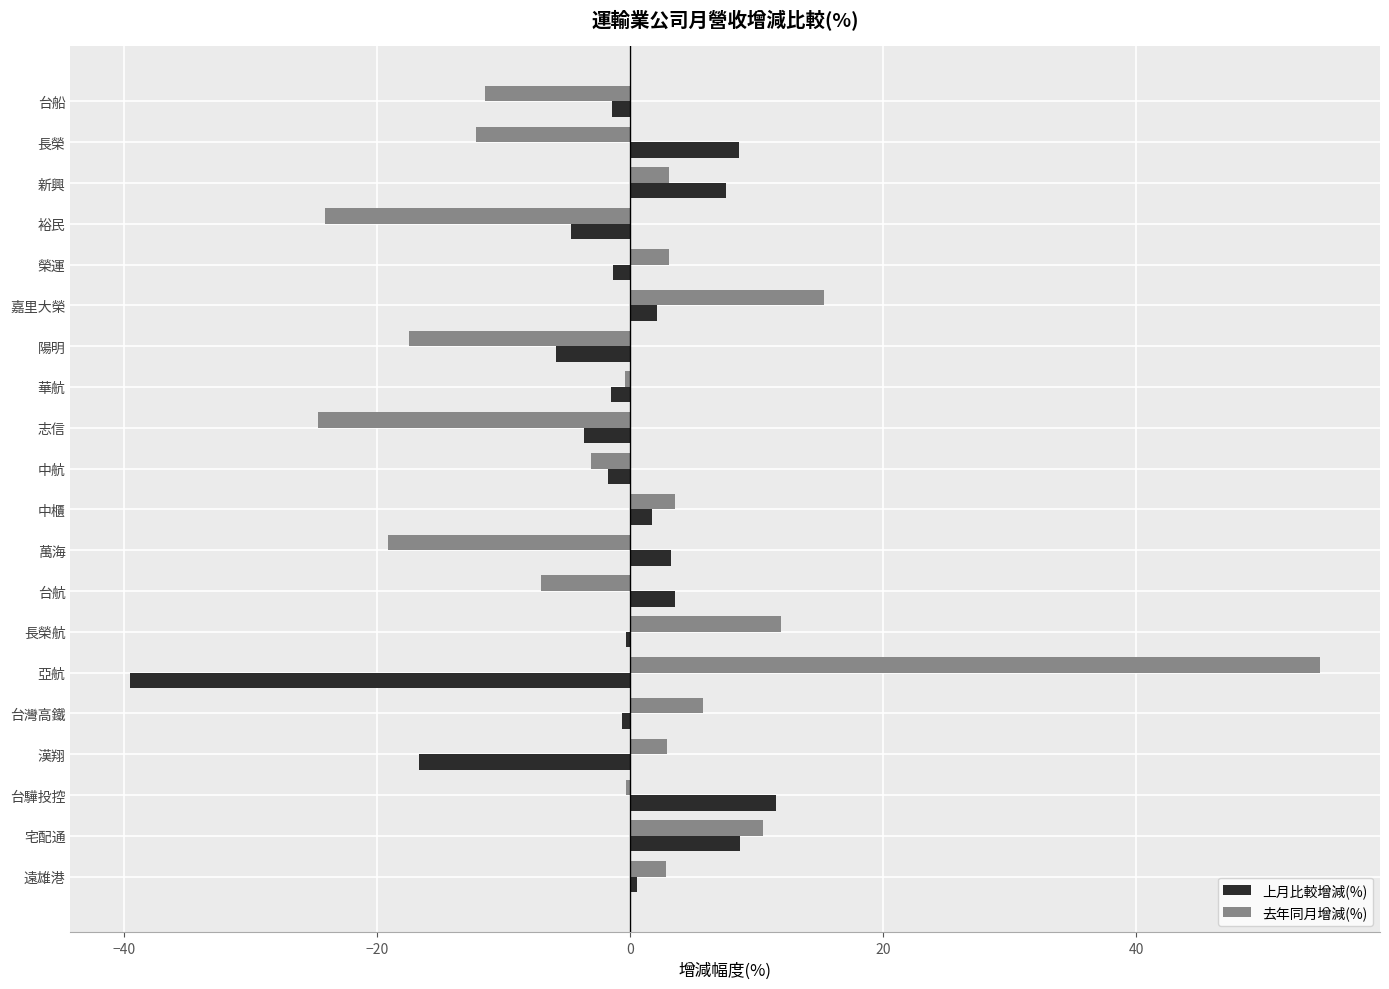

At which category does the chart reach its peak across all series?

亞航